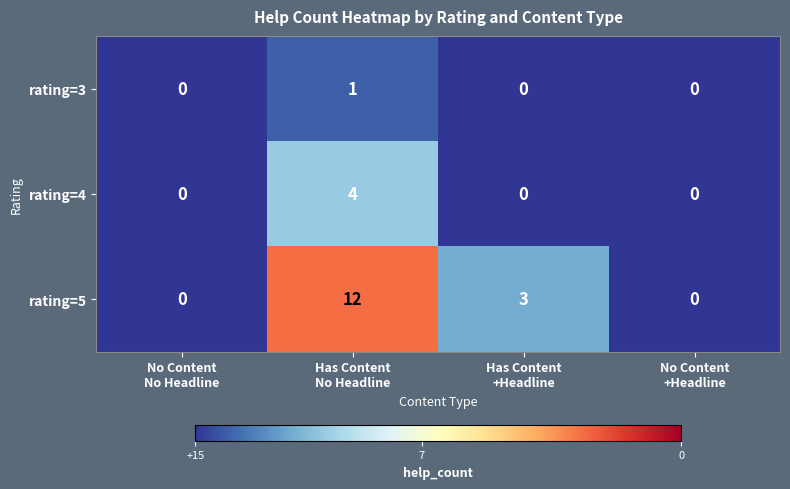

At how many categories does at least one series exceed 9?

1